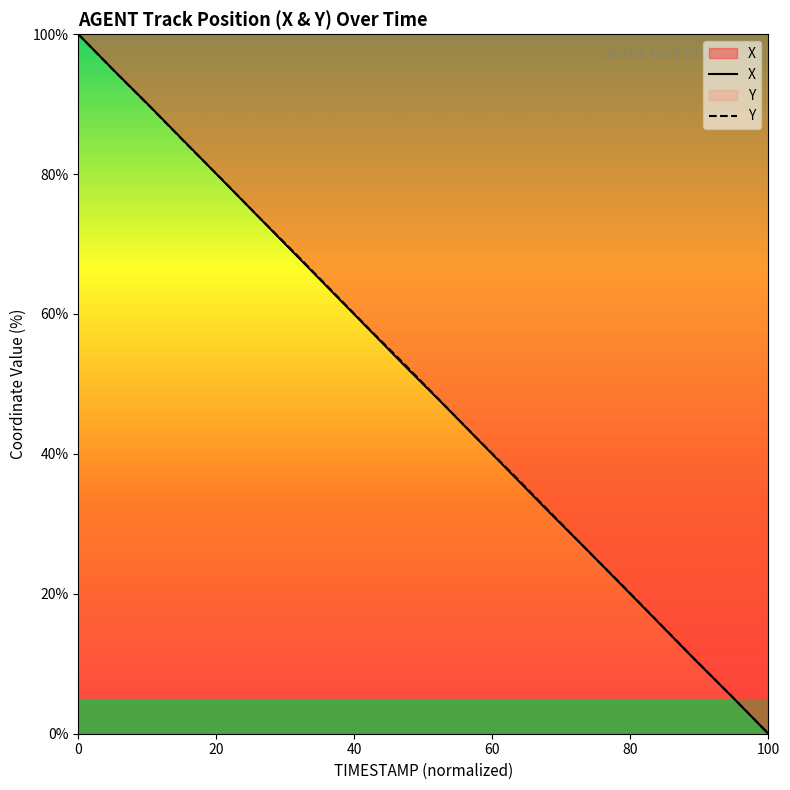

Which series has the widest spread of values?

X